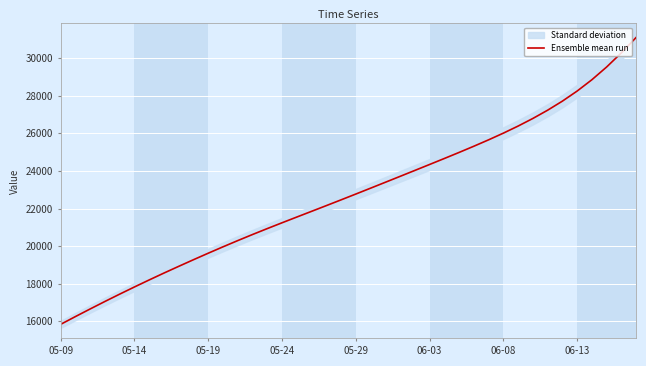

What is the lowest value of the Ensemble mean run series?

15842.6